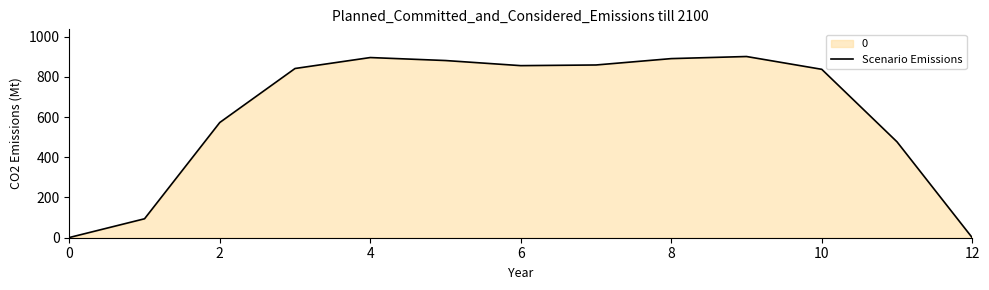

The chart shows a value of 855.7 at 6. True or false?

True